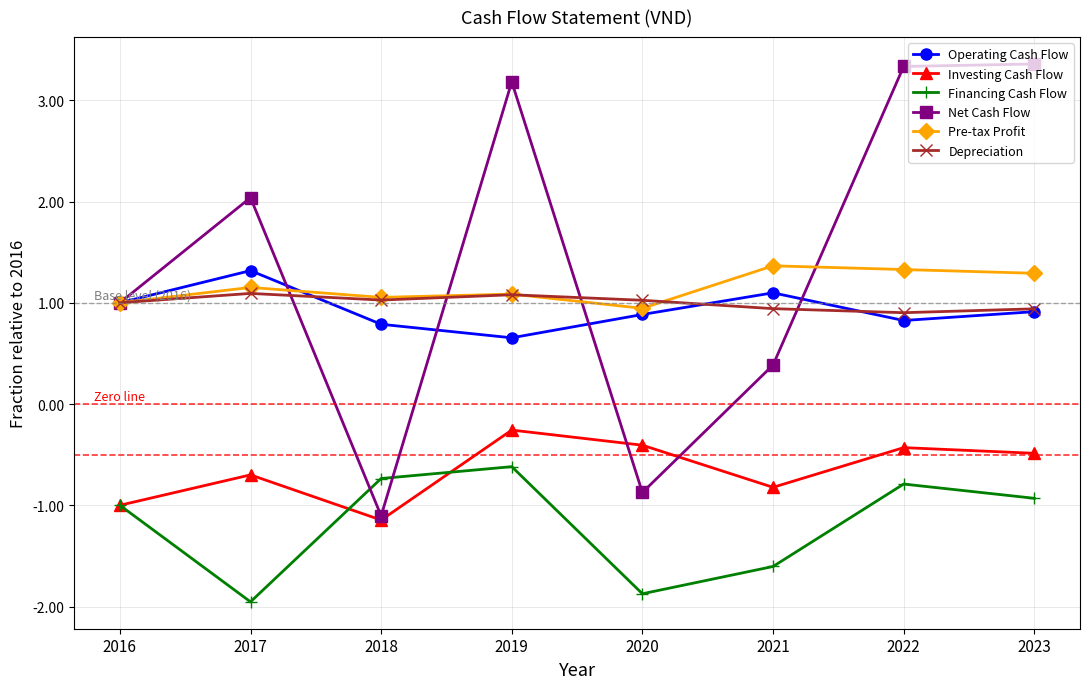

Reading left to right, list all the values displayed in this chart.

Operating Cash Flow: 2016=1.0	2017=1.3	2018=0.8	2019=0.7	2020=0.9	2021=1.1	2022=0.8	2023=0.9
Investing Cash Flow: 2016=-1.0	2017=-0.7	2018=-1.1	2019=-0.3	2020=-0.4	2021=-0.8	2022=-0.4	2023=-0.5
Financing Cash Flow: 2016=-1.0	2017=-2.0	2018=-0.7	2019=-0.6	2020=-1.9	2021=-1.6	2022=-0.8	2023=-0.9
Net Cash Flow: 2016=1.0	2017=2.0	2018=-1.1	2019=3.2	2020=-0.9	2021=0.4	2022=3.3	2023=3.4
Pre-tax Profit: 2016=1.0	2017=1.2	2018=1.1	2019=1.1	2020=0.9	2021=1.4	2022=1.3	2023=1.3
Depreciation: 2016=1.0	2017=1.1	2018=1.0	2019=1.1	2020=1.0	2021=0.9	2022=0.9	2023=0.9